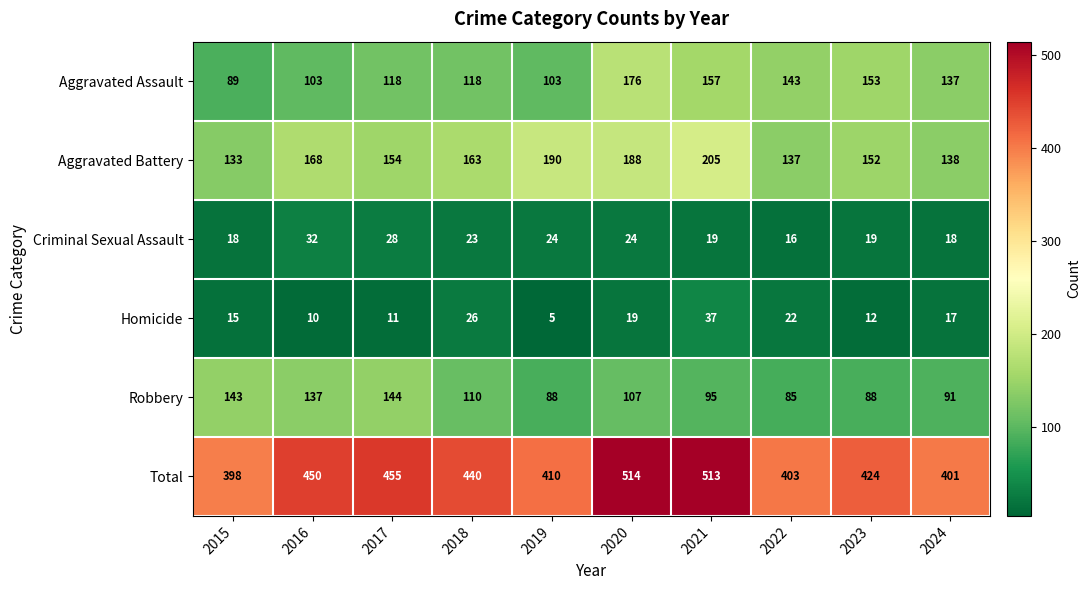

The Criminal Sexual Assault series shows 19 at 2023. True or false?

True